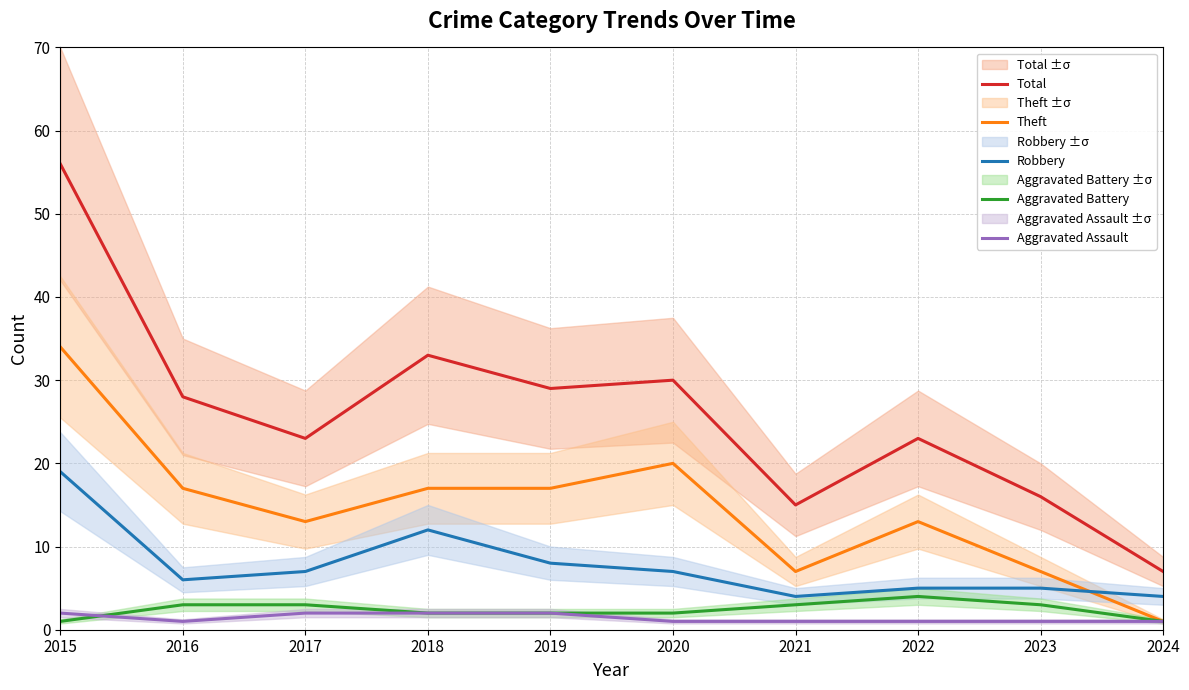

How many lines are shown in the chart?

5